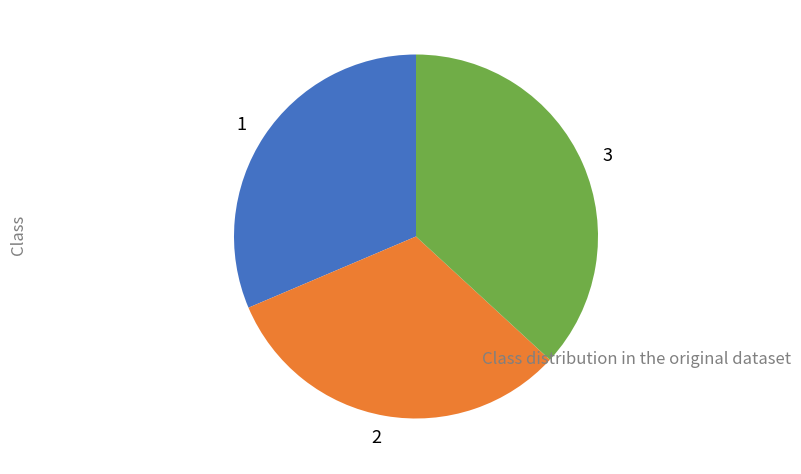

Which has a higher value, 3 or 1?

3